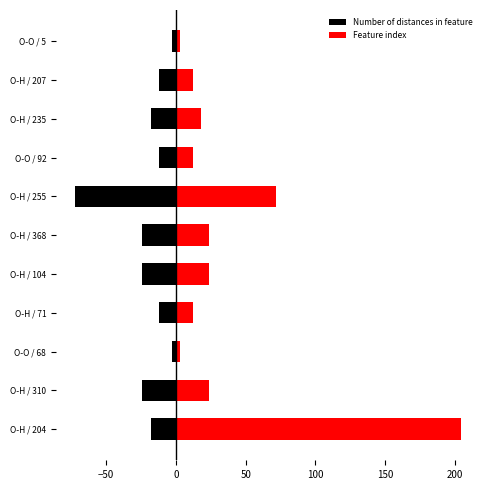

Rank the series at O-H / 255 from lowest to highest value.

Number of distances in feature, Feature index